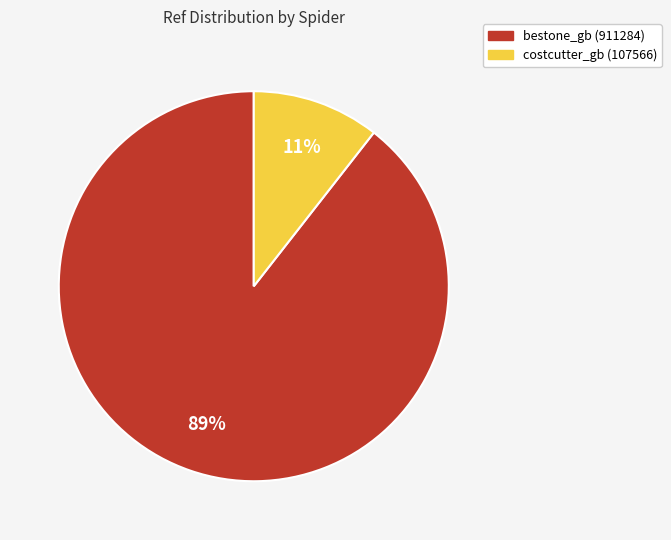

How many slices are in this pie chart?

2